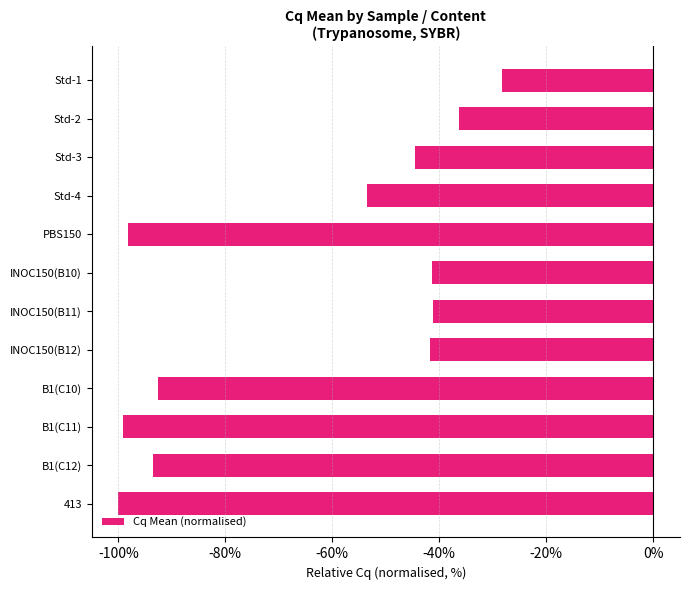

Are the bars horizontal?

Yes